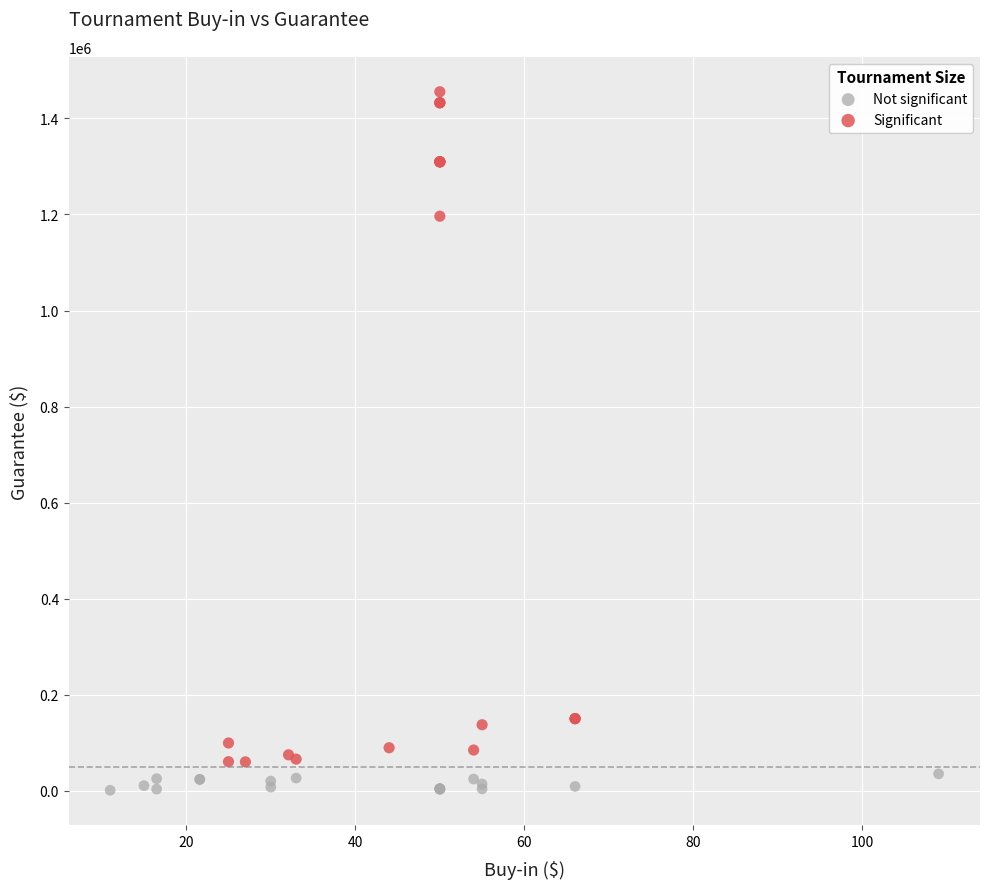

Which series reaches the maximum Y coordinate?

Significant